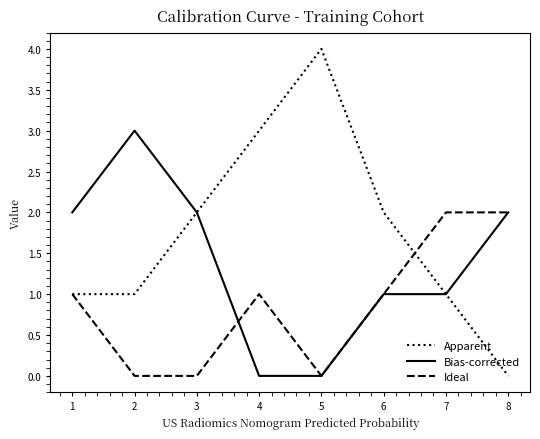

Is it true that Ideal equals -1 at 2?

False